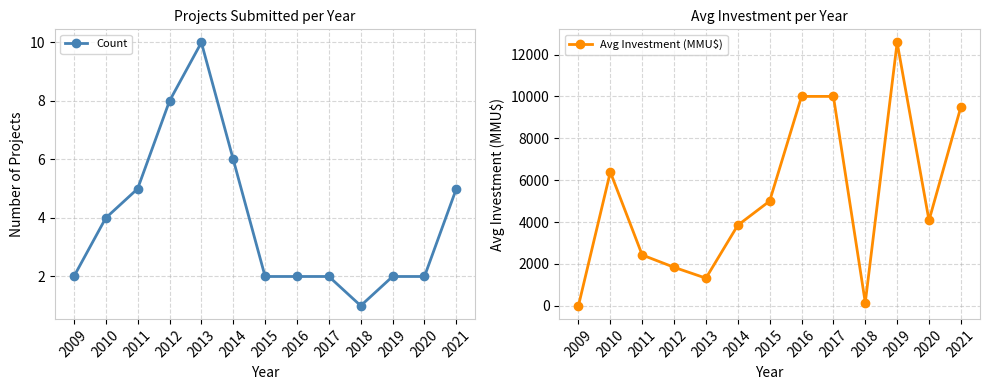

How many intersections are there between Avg Investment (MMU$) and Count?

1